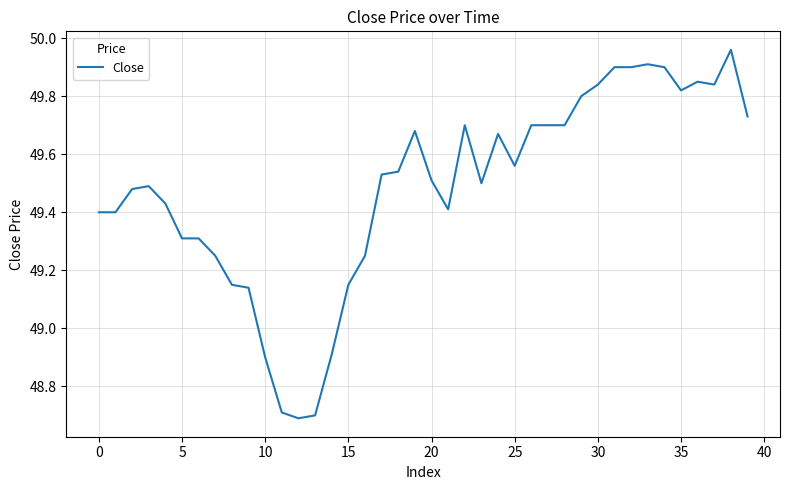

What is the difference between the maximum and minimum values?

1.3